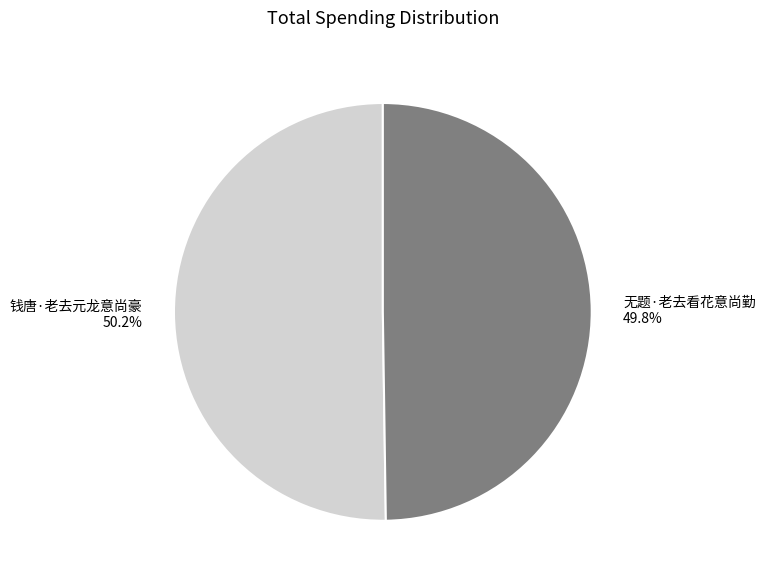

What percentage is NOT represented by 钱唐·老去元龙意尚豪?

49.8%